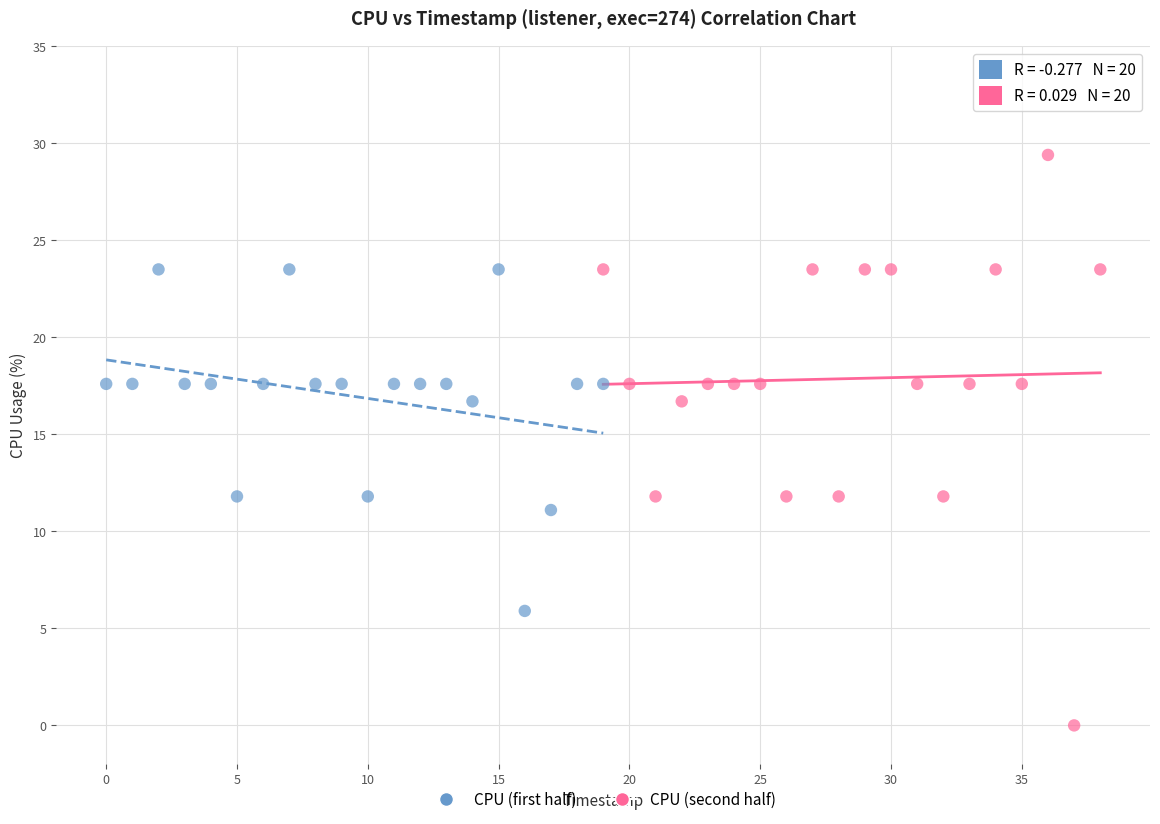

Which series reaches the maximum Y coordinate?

CPU (second half)